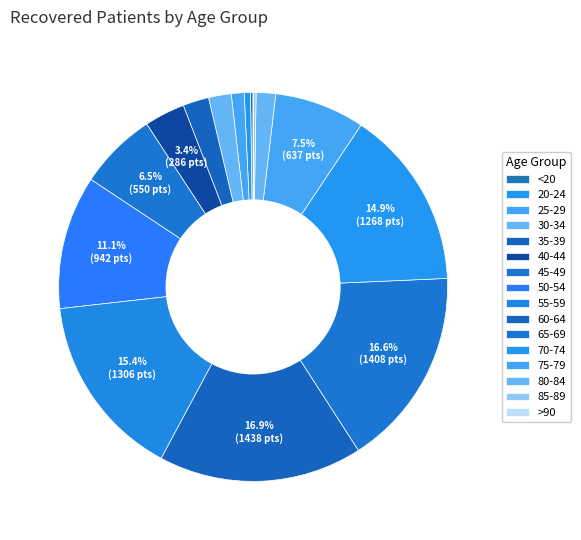

How many slices are in this pie chart?

16